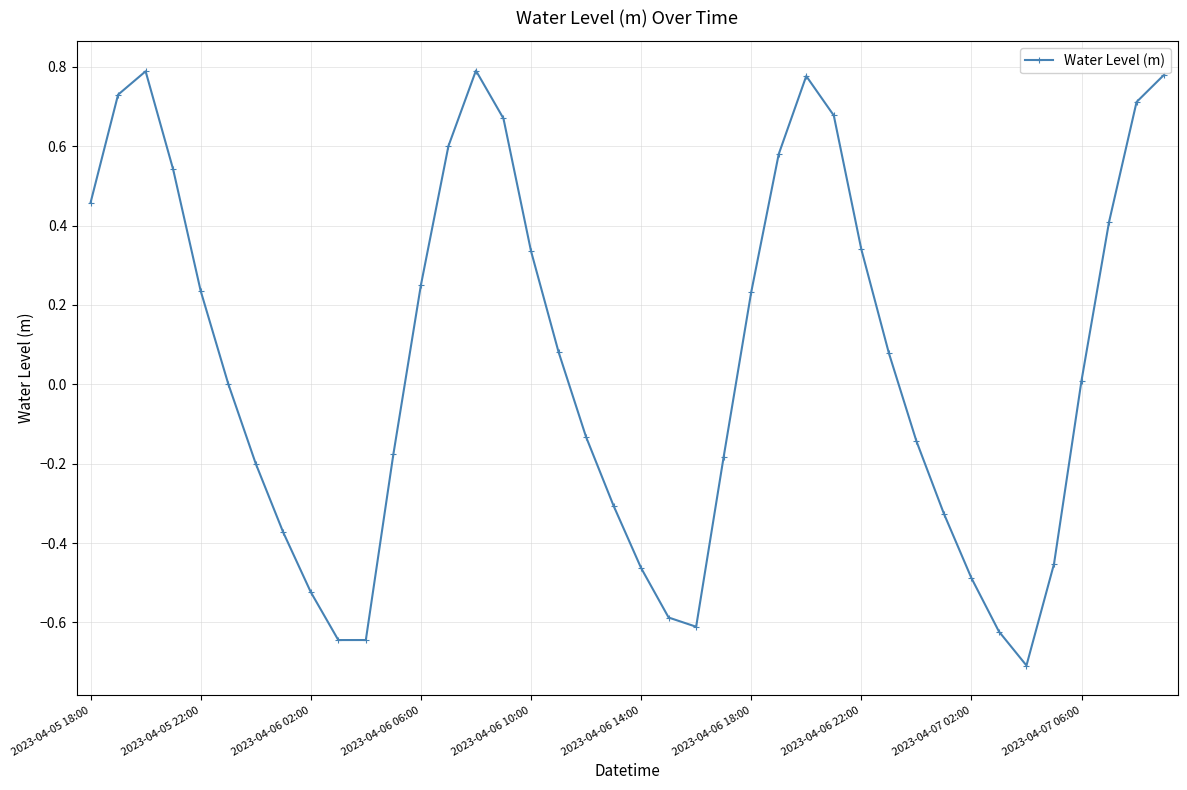

True or false: there are more than 2 points higher than both neighbors.

True